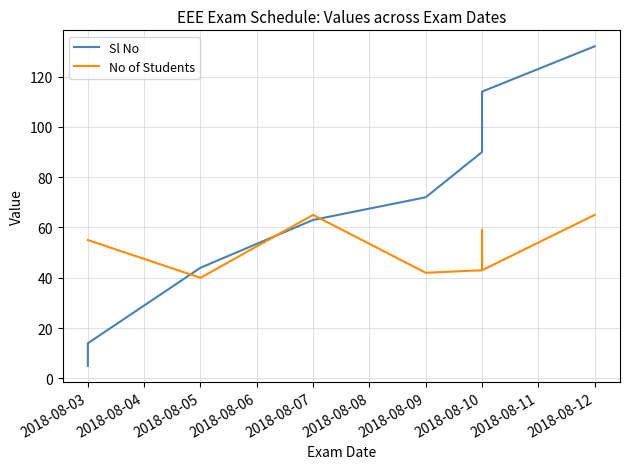

Reading left to right, list all the values displayed in this chart.

Sl No: 5	14	44	63	72	90	98	114	132
No of Students: 55	55	40	65	42	43	59	43	65